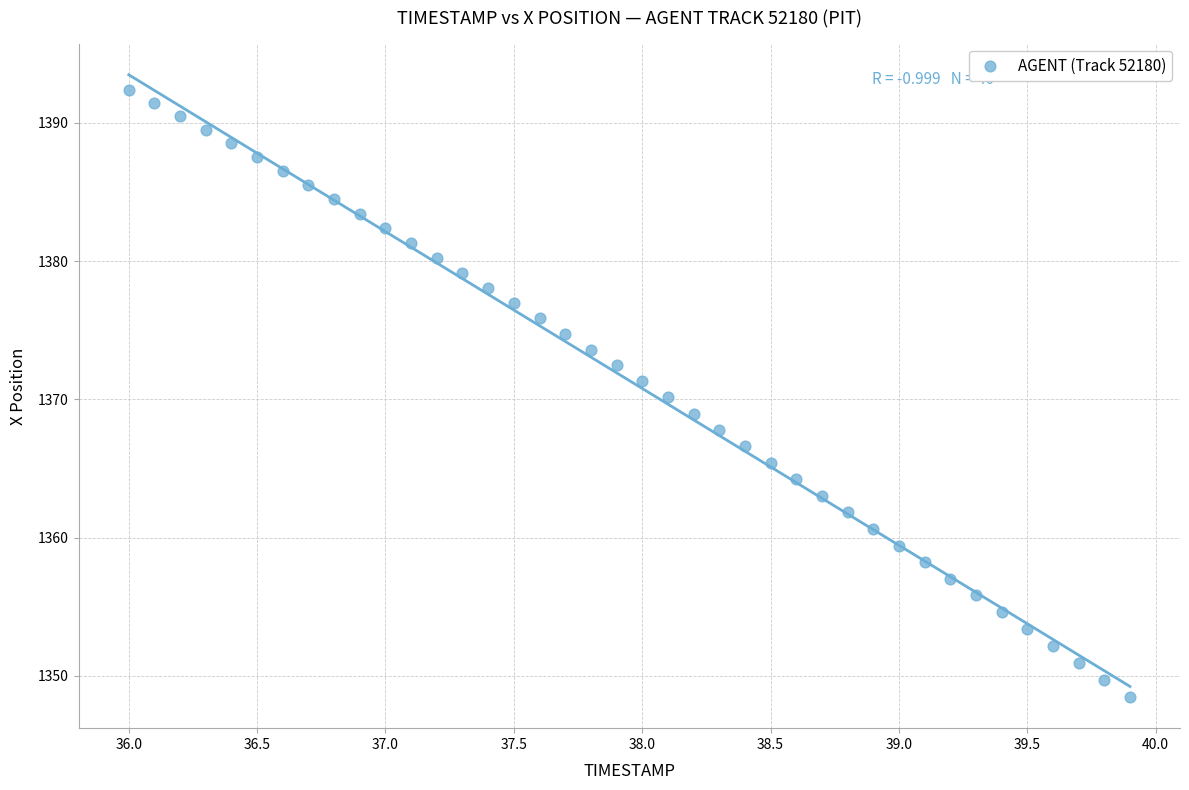

What is the range of X values (max minus min)?

3.9